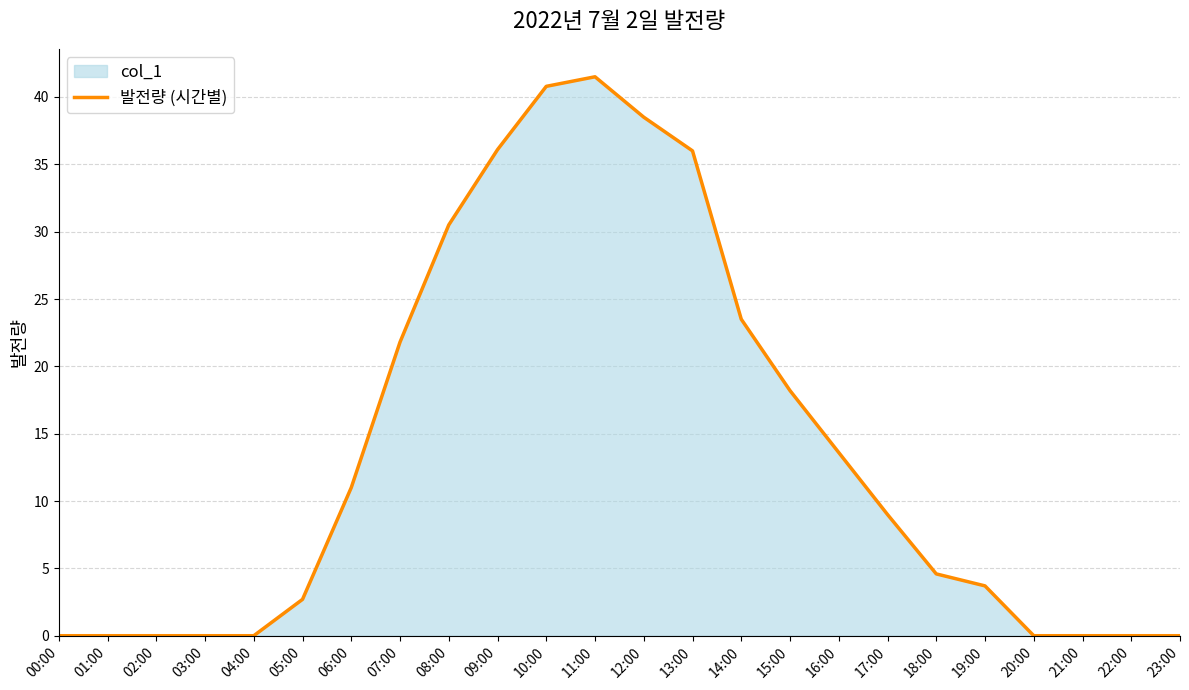

Reading right to left, list all the values displayed in this chart.

23:00=0.0	22:00=0.0	21:00=0.0	20:00=0.0	19:00=3.7	18:00=4.6	17:00=9.0	16:00=13.6	15:00=18.2	14:00=23.5	13:00=36.0	12:00=38.5	11:00=41.5	10:00=40.8	09:00=36.1	08:00=30.5	07:00=21.8	06:00=11.0	05:00=2.7	04:00=0.0	03:00=0.0	02:00=0.0	01:00=0.0	00:00=0.0